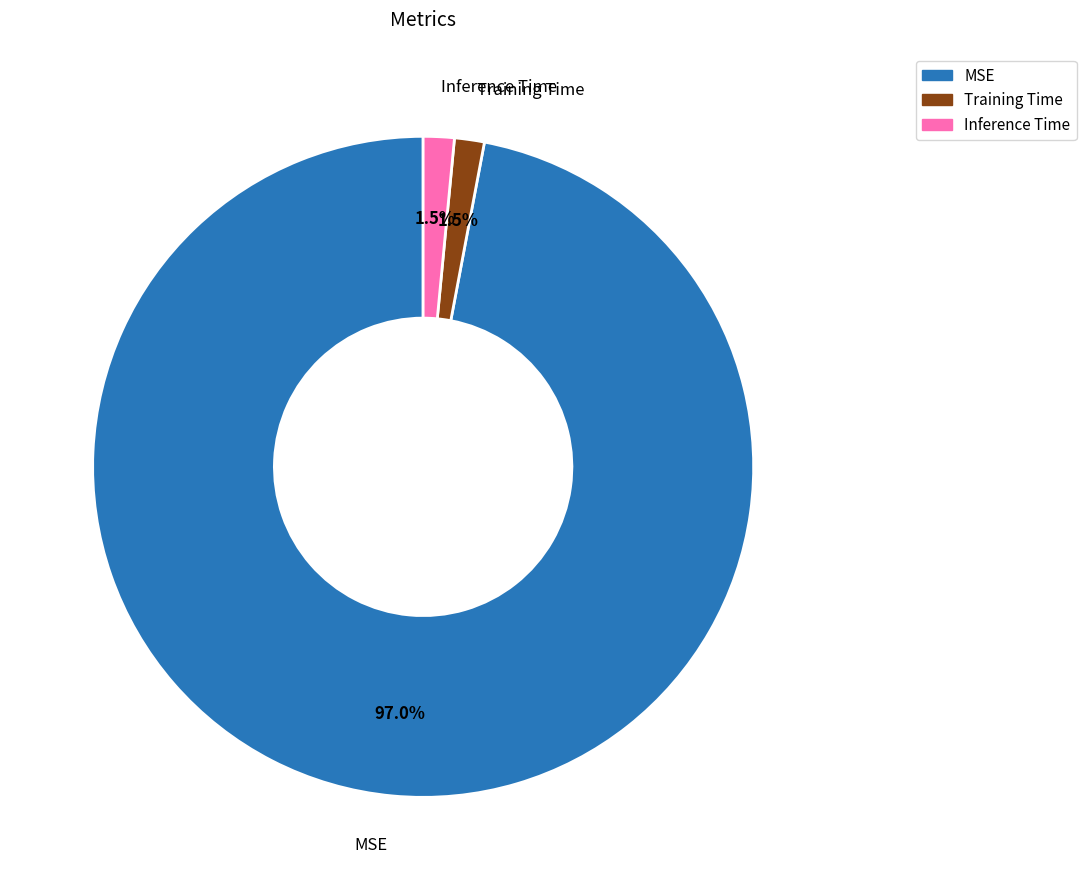

To the nearest percent, what is the combined percentage of Training Time and Inference Time?

3%